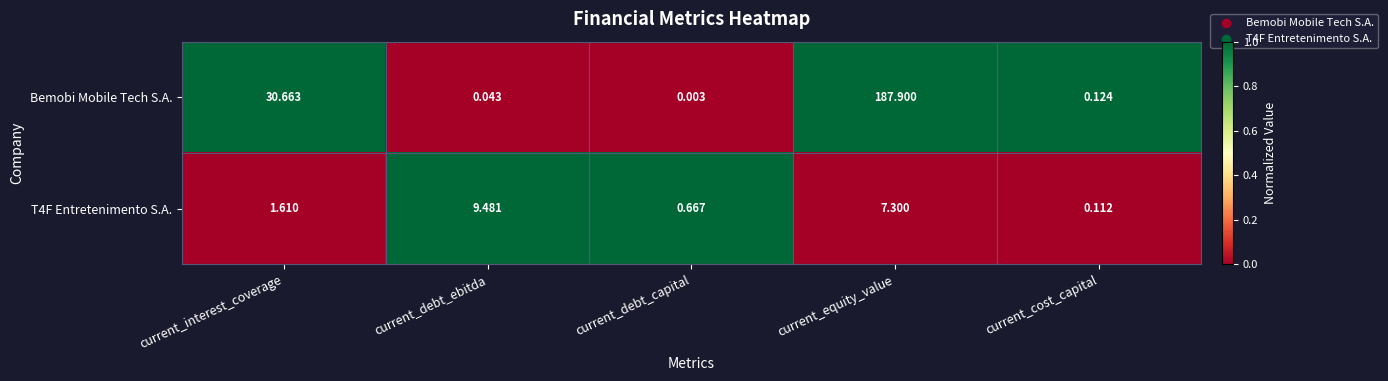

Where does the T4F Entretenimento S.A. series first go above 1?

current_interest_coverage